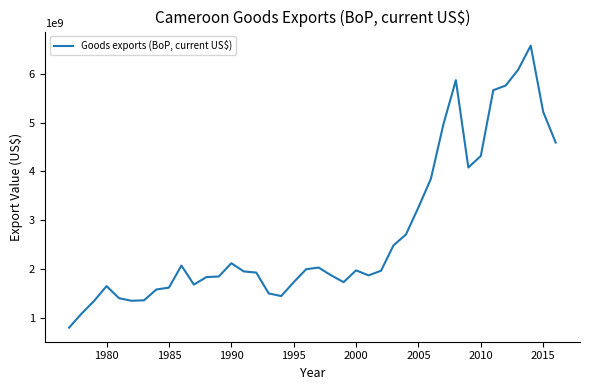

What is the maximum value shown in the chart?

6571041691.3